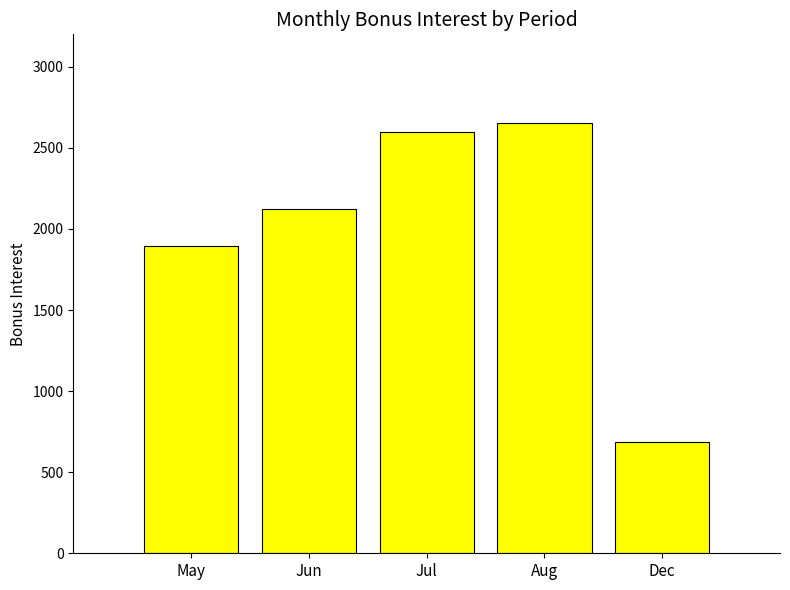

What is the sum of all values?

9951.6